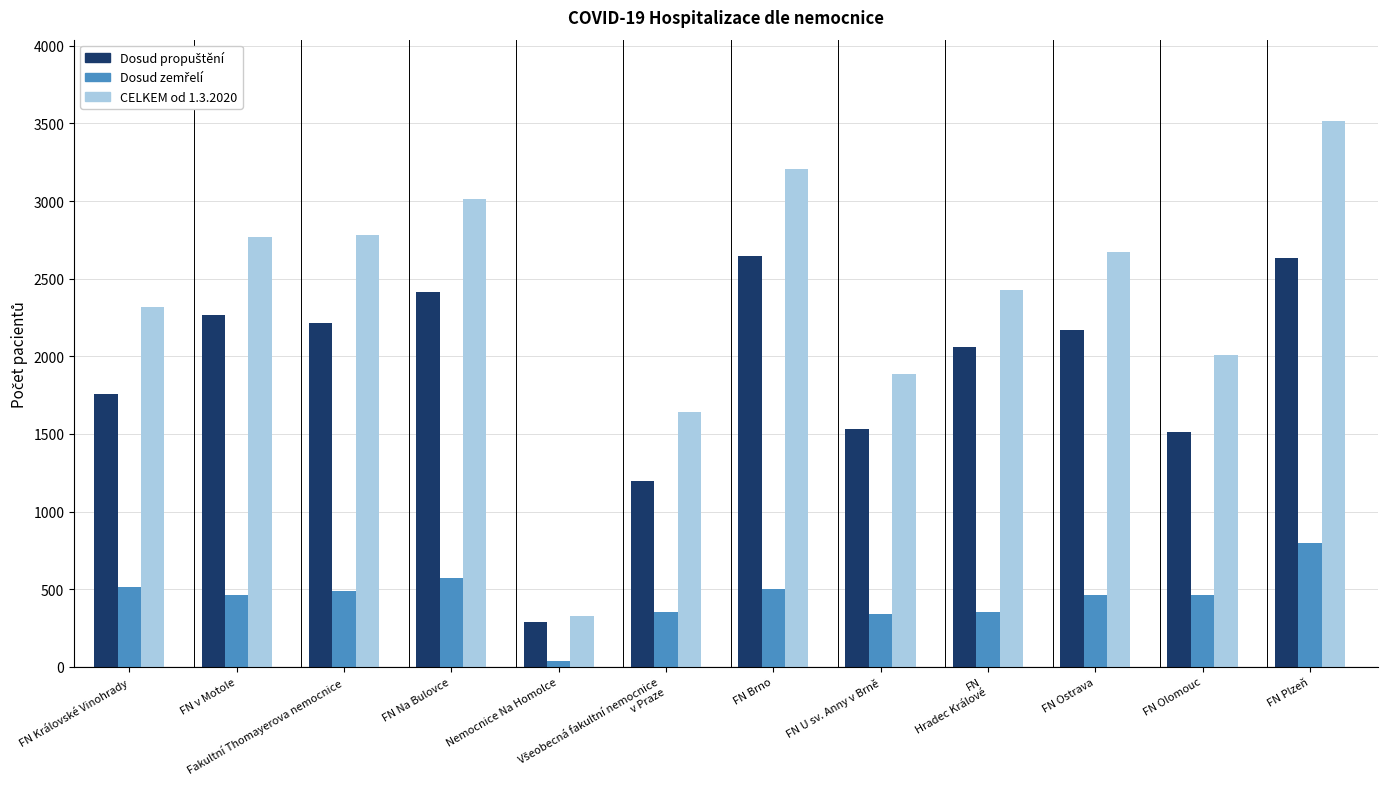

What is the total value across all series at FN v Motole?

5495